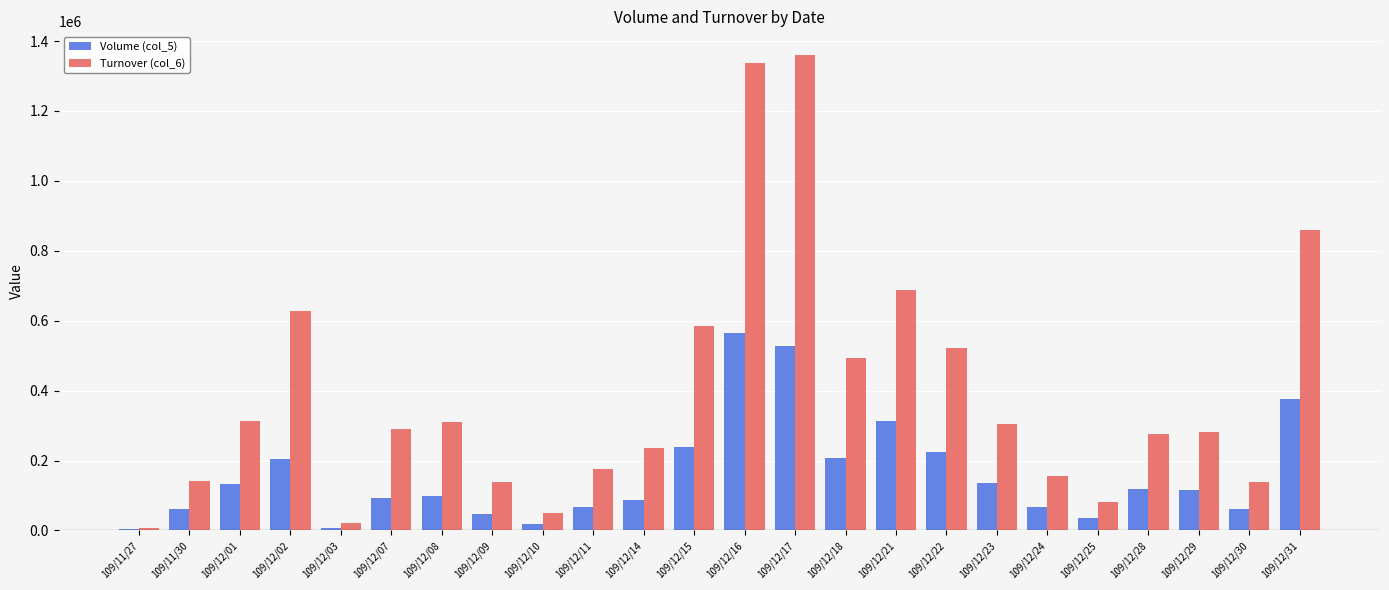

Which category has the highest value in the Volume (col_5) series?

109/12/16